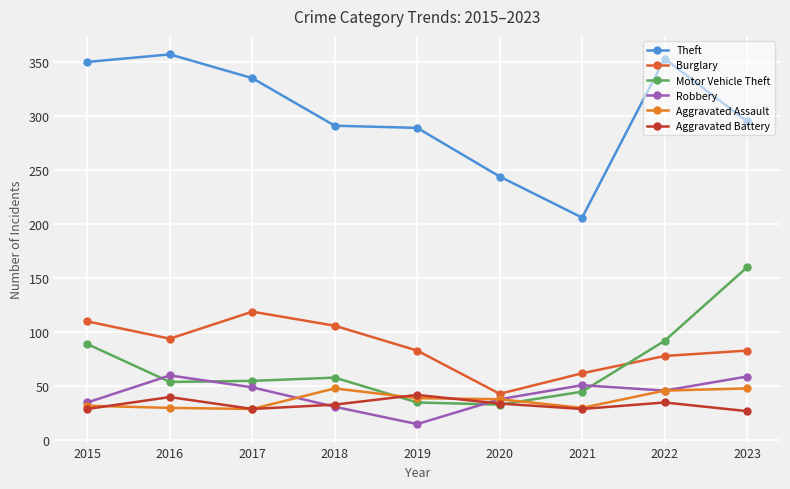

Which series has the largest total across all categories?

Theft